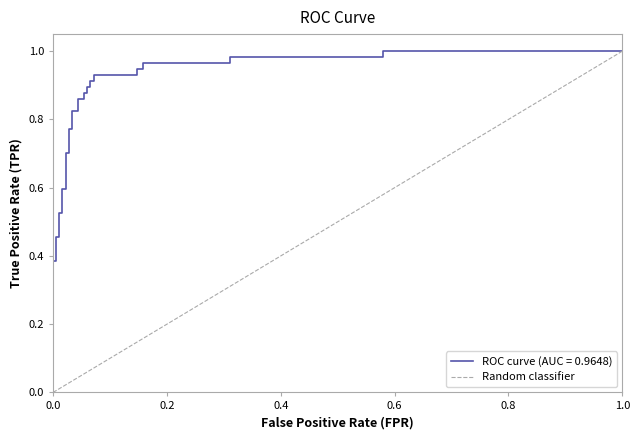

Is this an area chart (filled region under the line)?

No